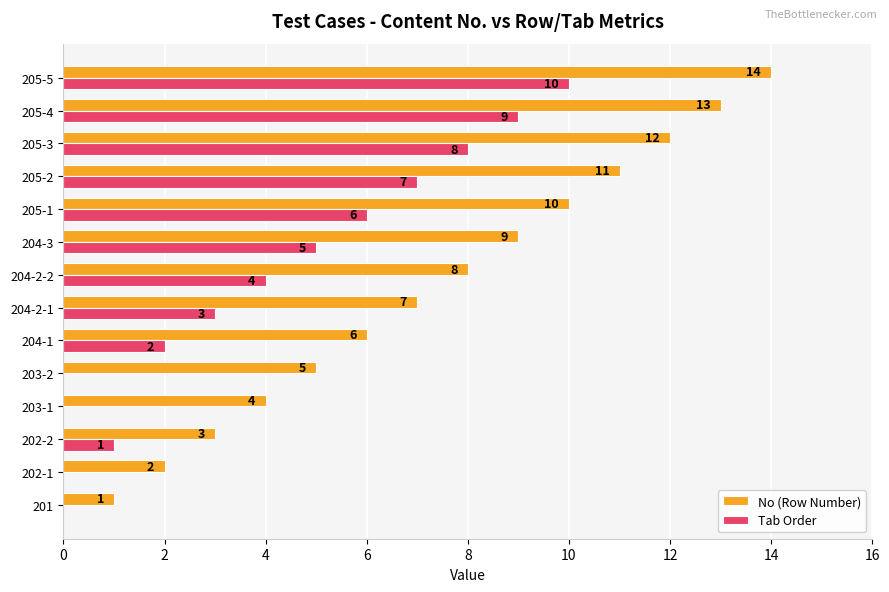

Is it true that Tab Order equals 6 at 205-1?

True